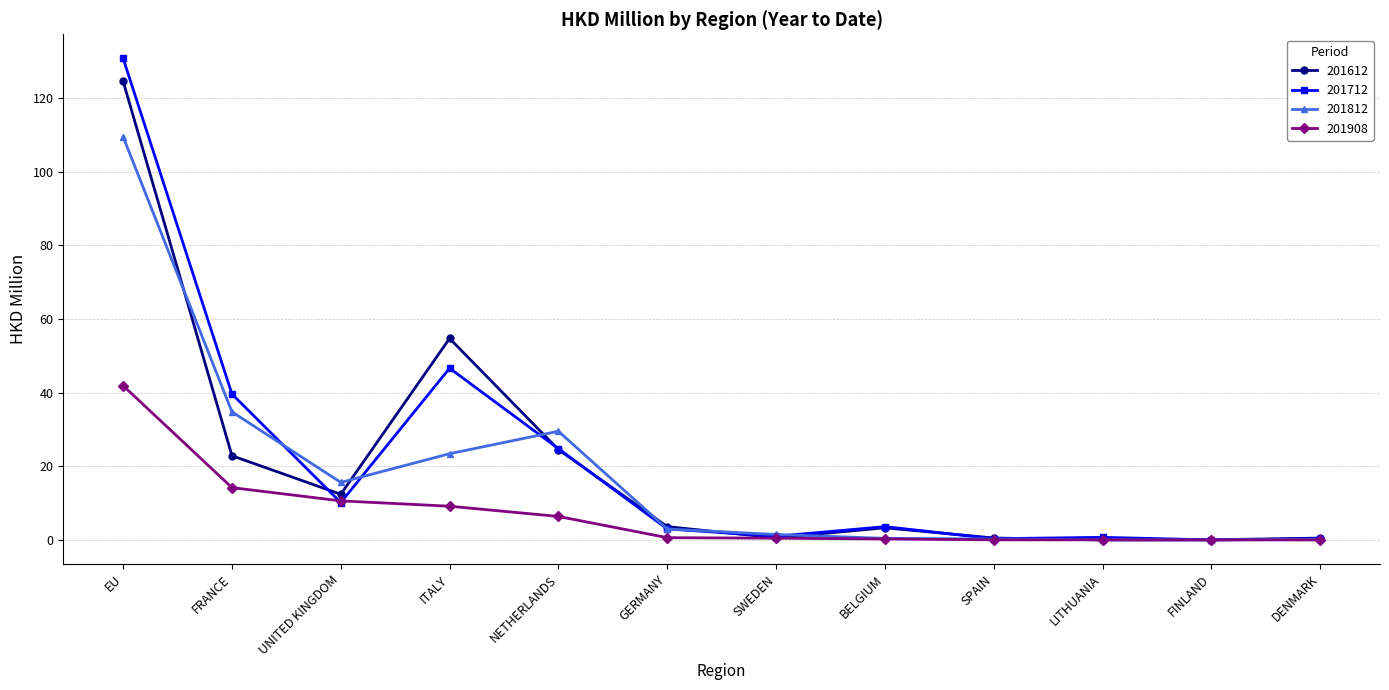

List the series in order of their peak value, lowest first.

201908, 201812, 201612, 201712